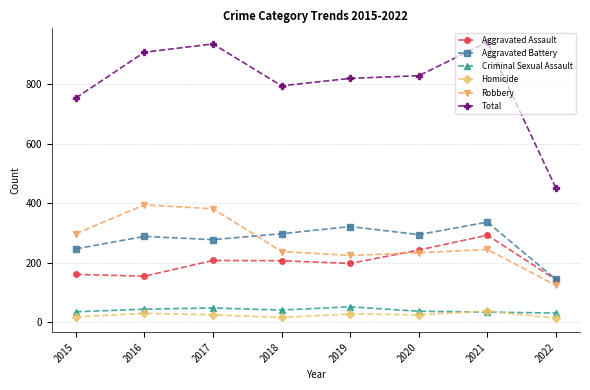

What is the greatest value displayed?

942